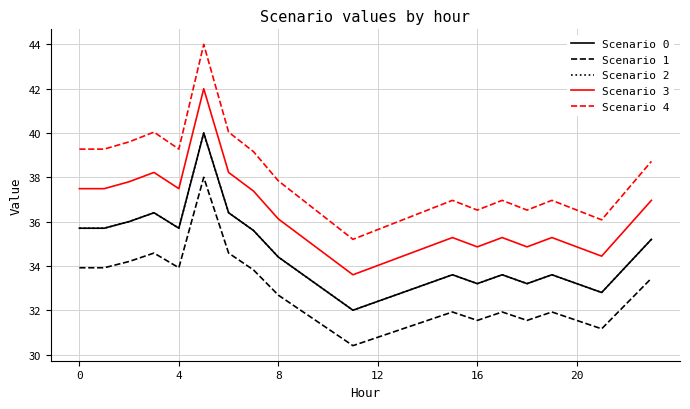

What is the maximum value shown in the chart?

44.0